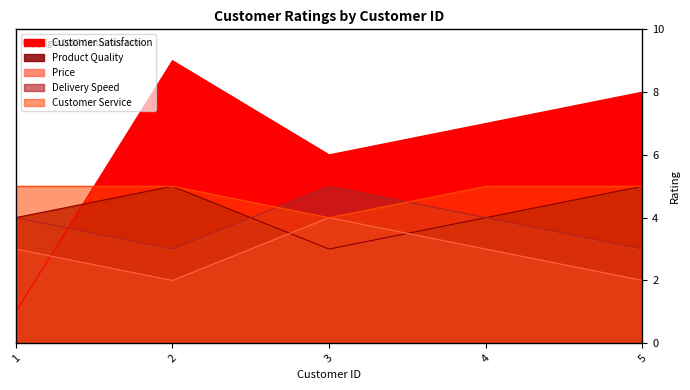

After their last crossing, which series has the higher values: Price or Product Quality?

Product Quality